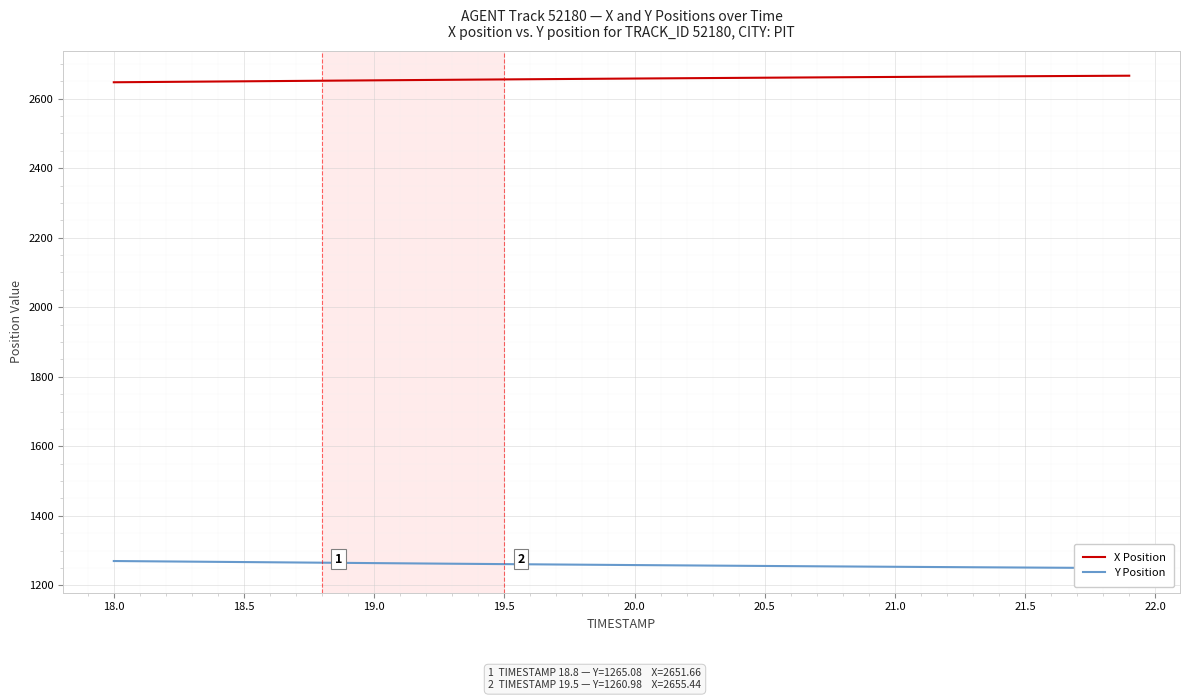

Which series has the widest spread of values?

Y Position